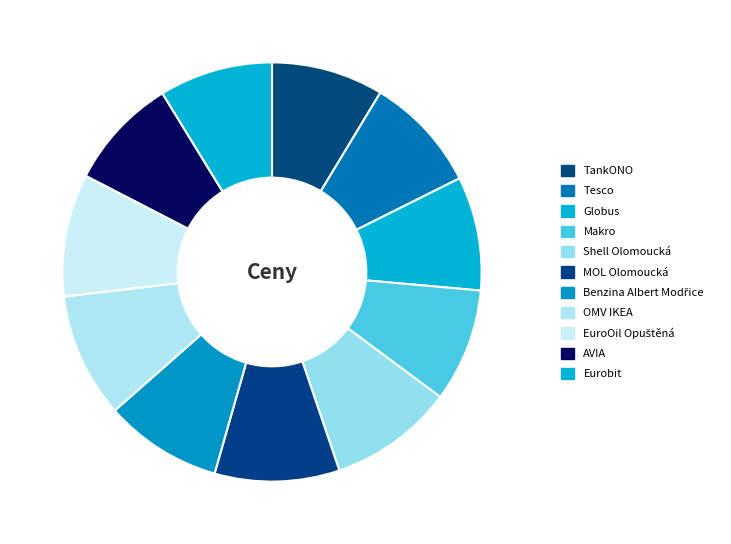

True or false: OMV IKEA accounts for 4% of the total.

False